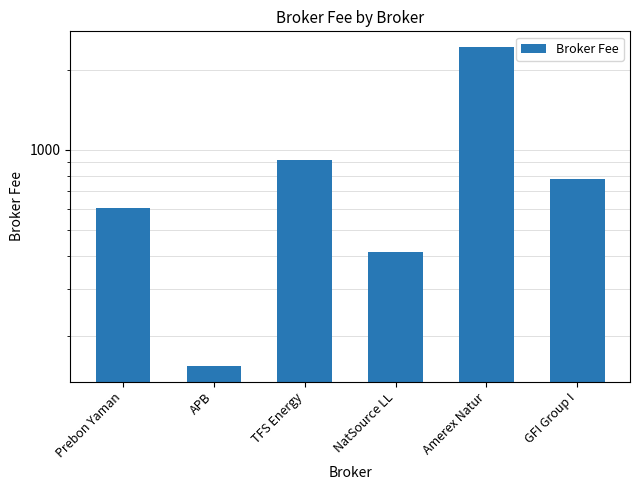

At which category does the chart reach its minimum across all series?

APB